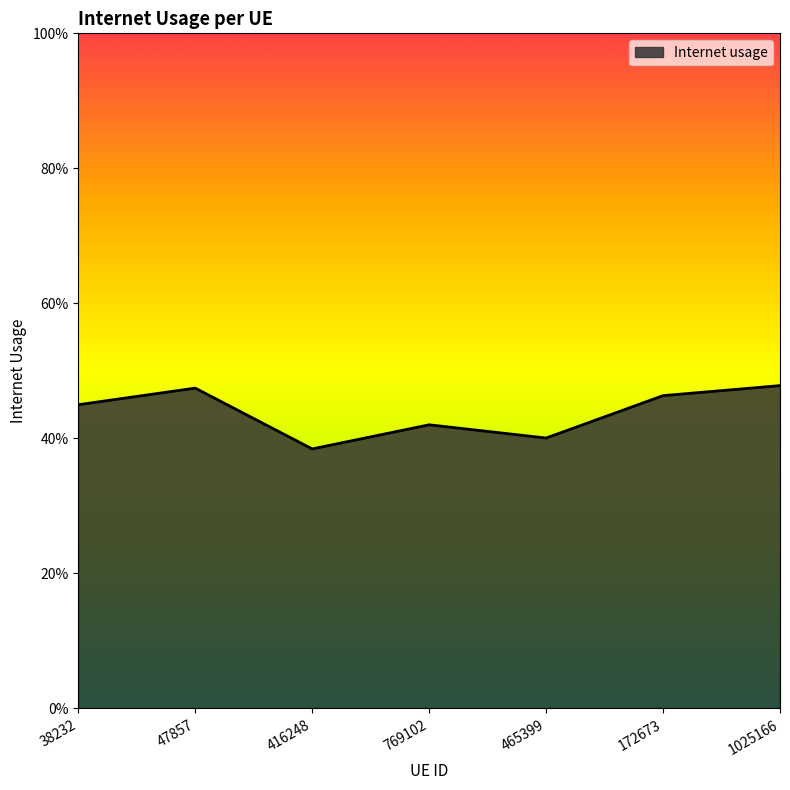

Is this an area chart (filled region under the line)?

Yes